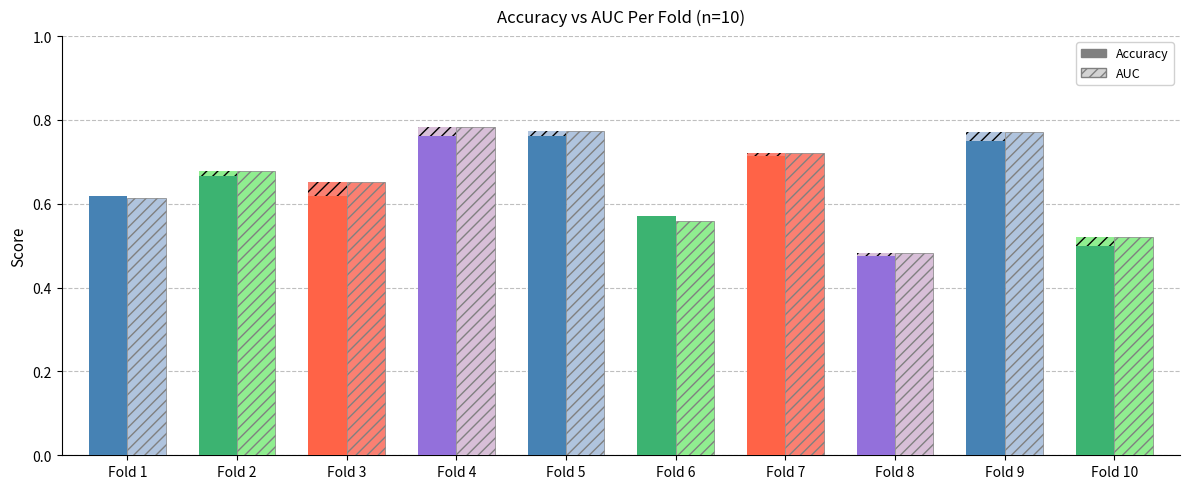

At how many categories does at least one series exceed 0?

10